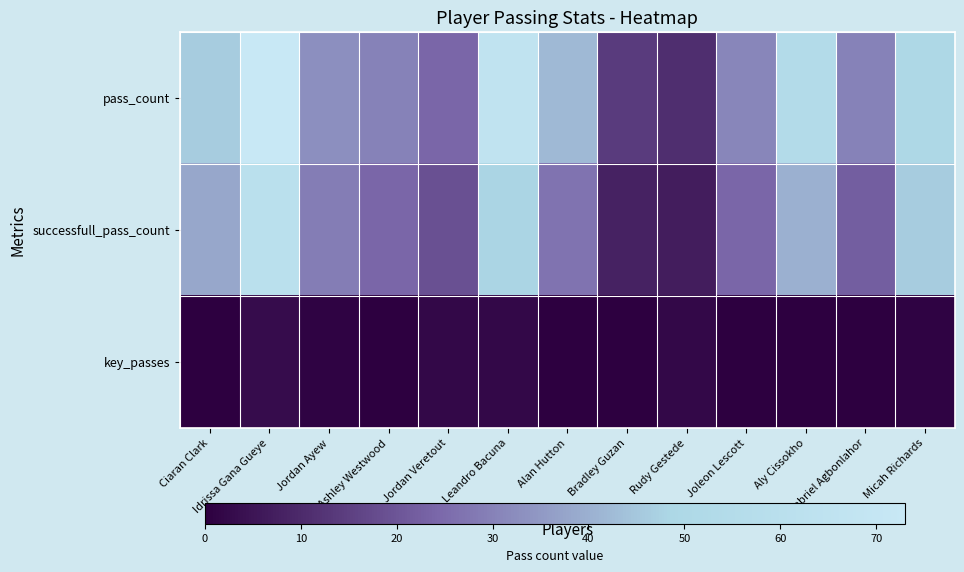

What is the total value across all series at Leandro Bacuna?

116